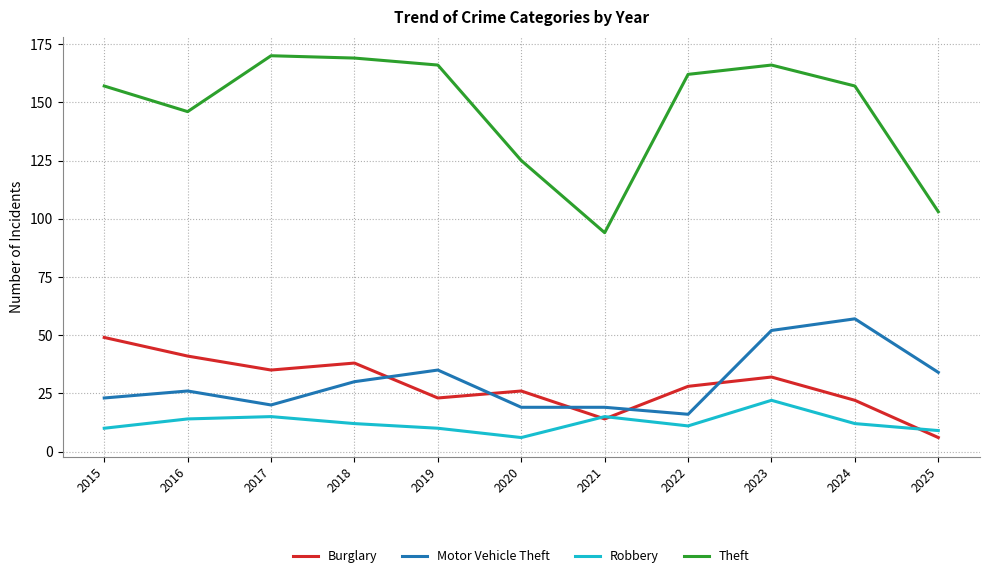

What are all the series names shown in the legend?

Burglary, Motor Vehicle Theft, Robbery, Theft